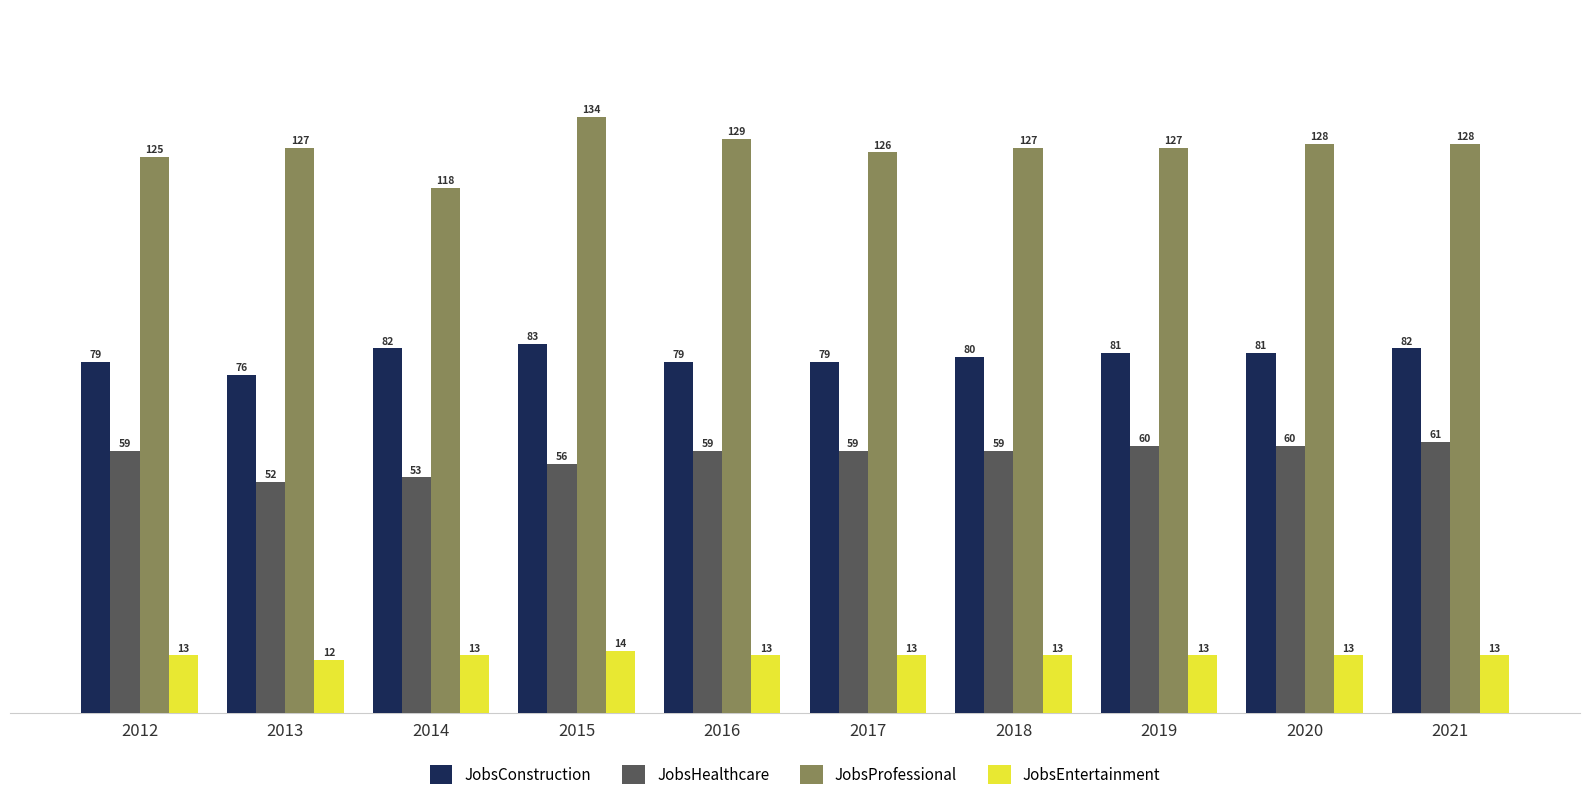

Is it true that JobsHealthcare equals 60 at 2020?

True